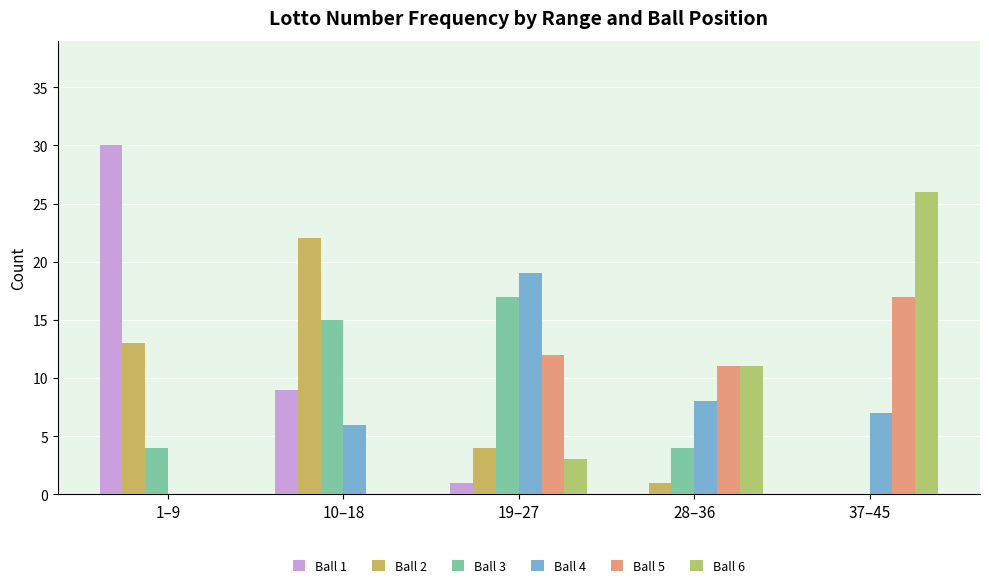

Between 19–27 and 37–45, which series saw the biggest shift?

Ball 6